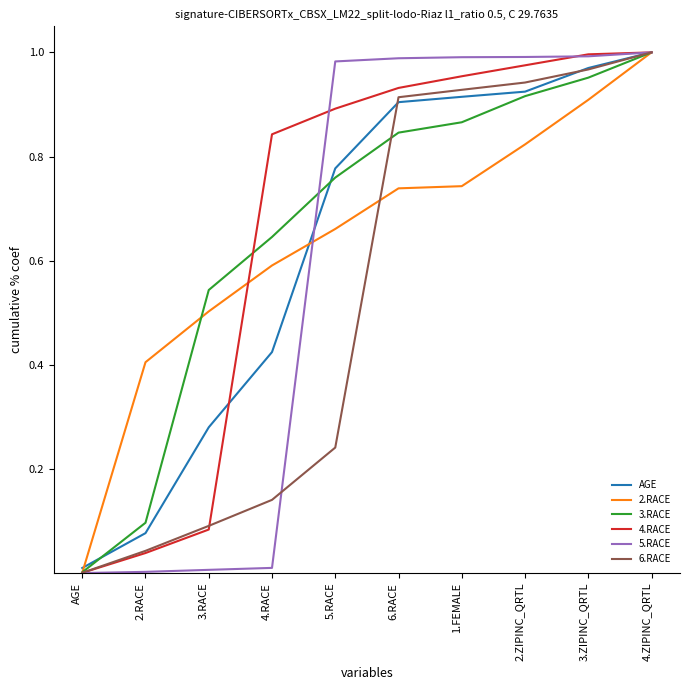

The value of AGE at 3.RACE is 0.4. True or false?

False